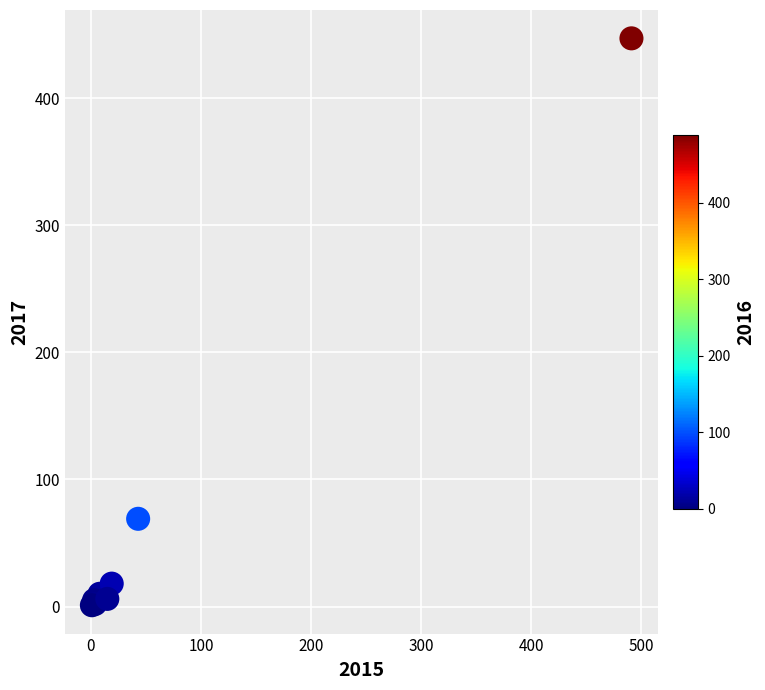

What Y value in the scatter plot is closest to 224?

69